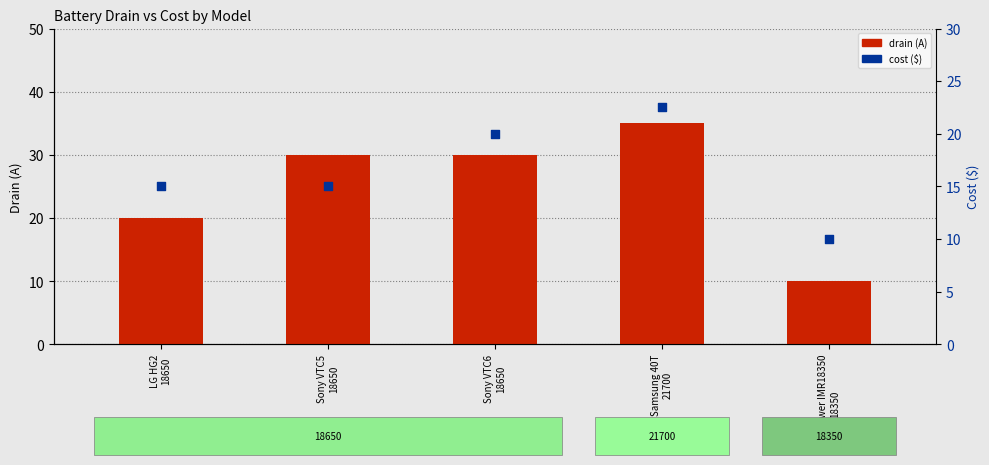

What is the total value across all series at Samsung 40T
21700?

57.5